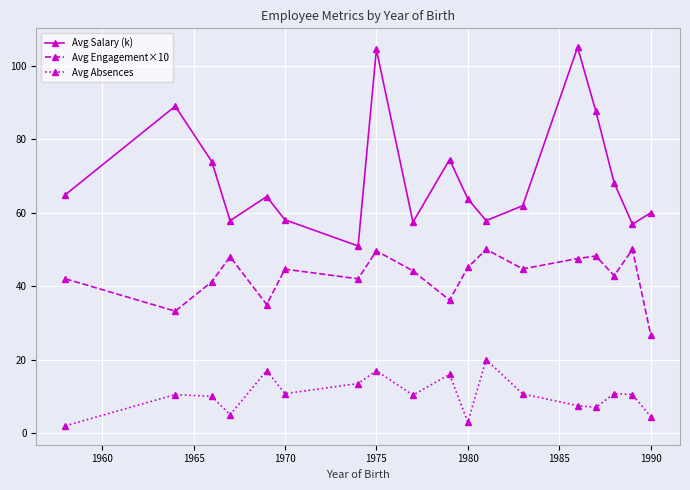

True or false: Avg Absences has more than 0 points higher than both neighbors.

True